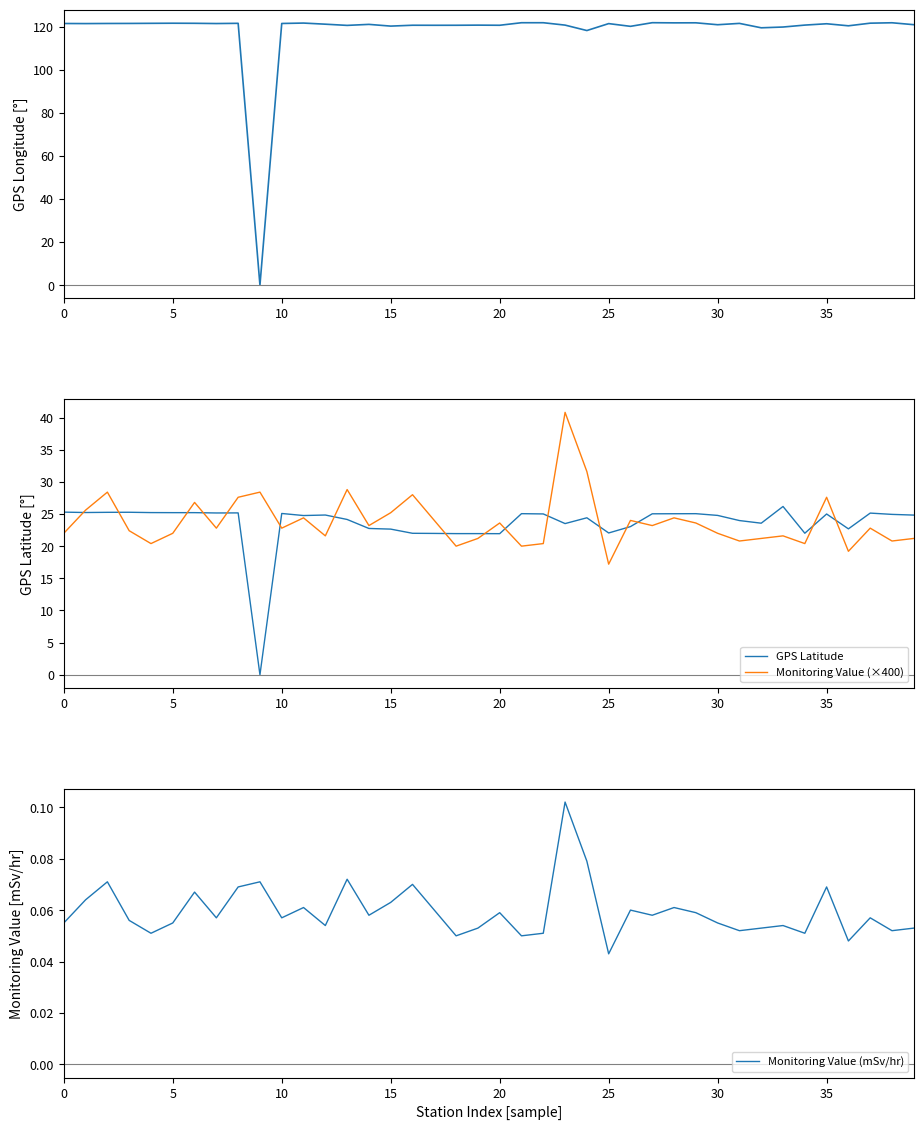

What is the highest value of the GPS Latitude series?

26.2